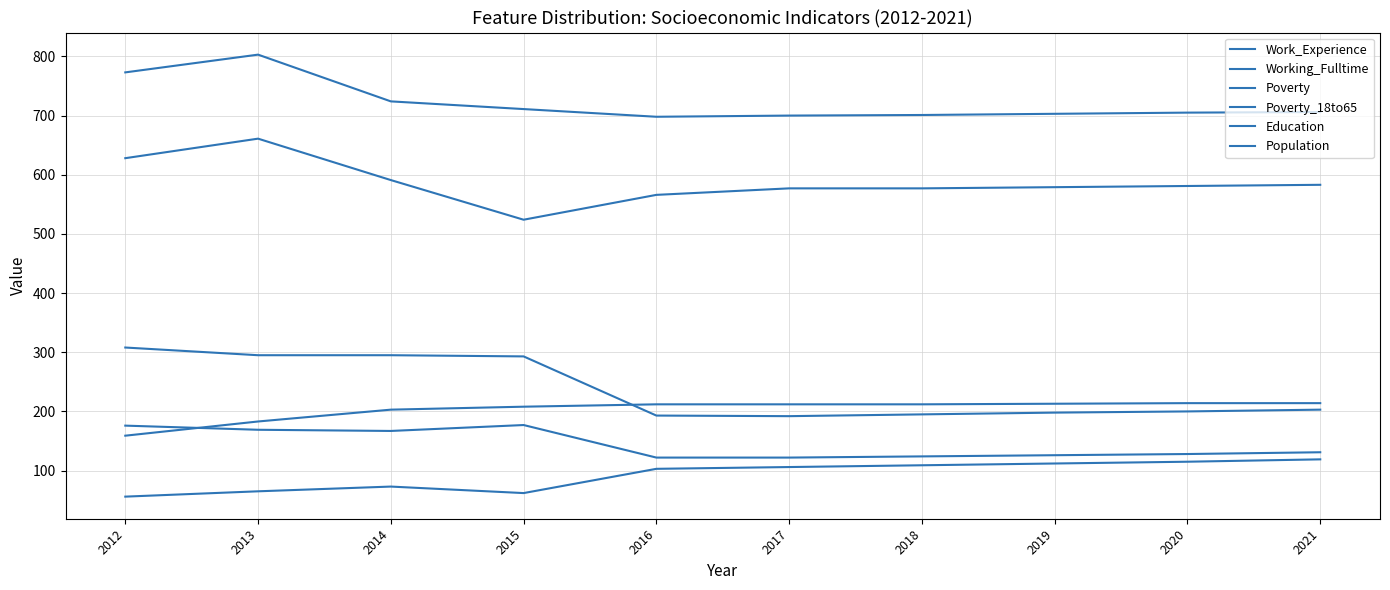

What is the sum of all Population values?

2030